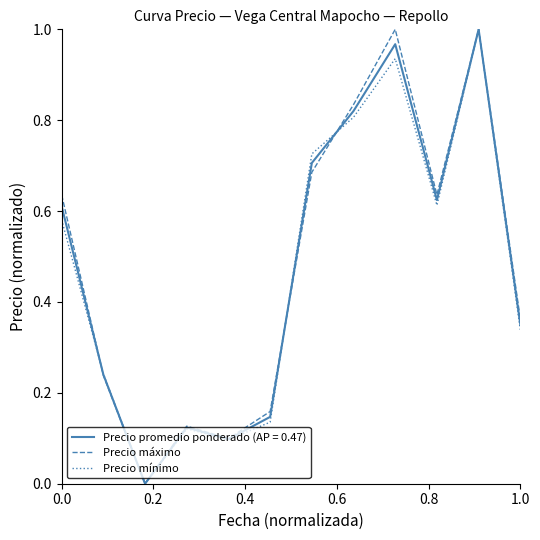

Is this an area chart (filled region under the line)?

No